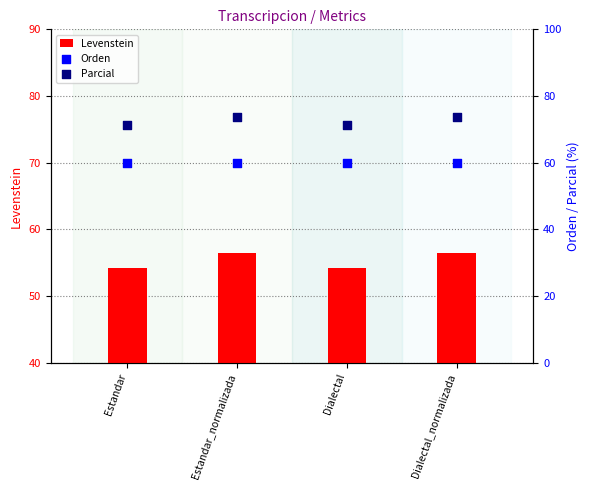

Which series reaches the minimum Y coordinate?

Levenstein